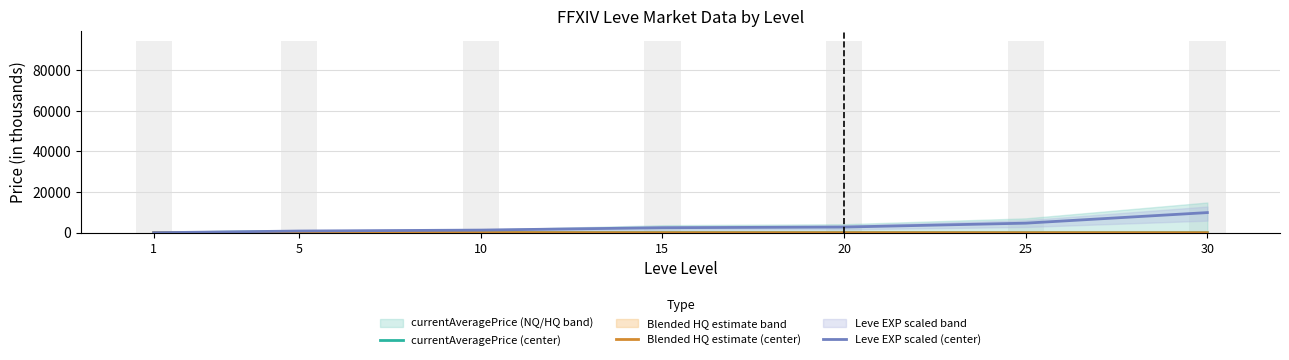

How many bars are there in total?

21